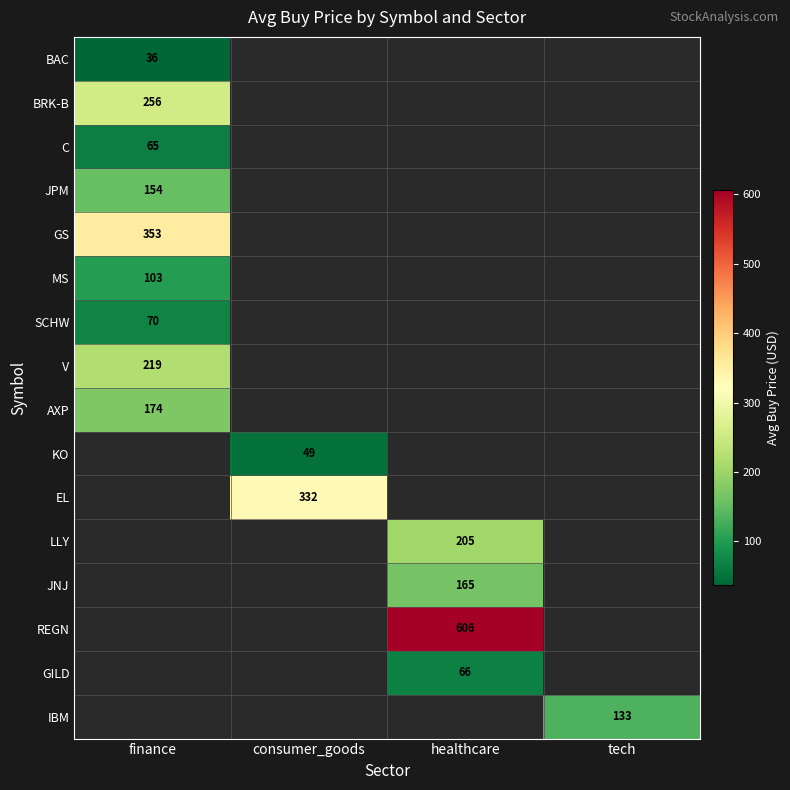

What is the difference between the highest and lowest values at finance?

316.5